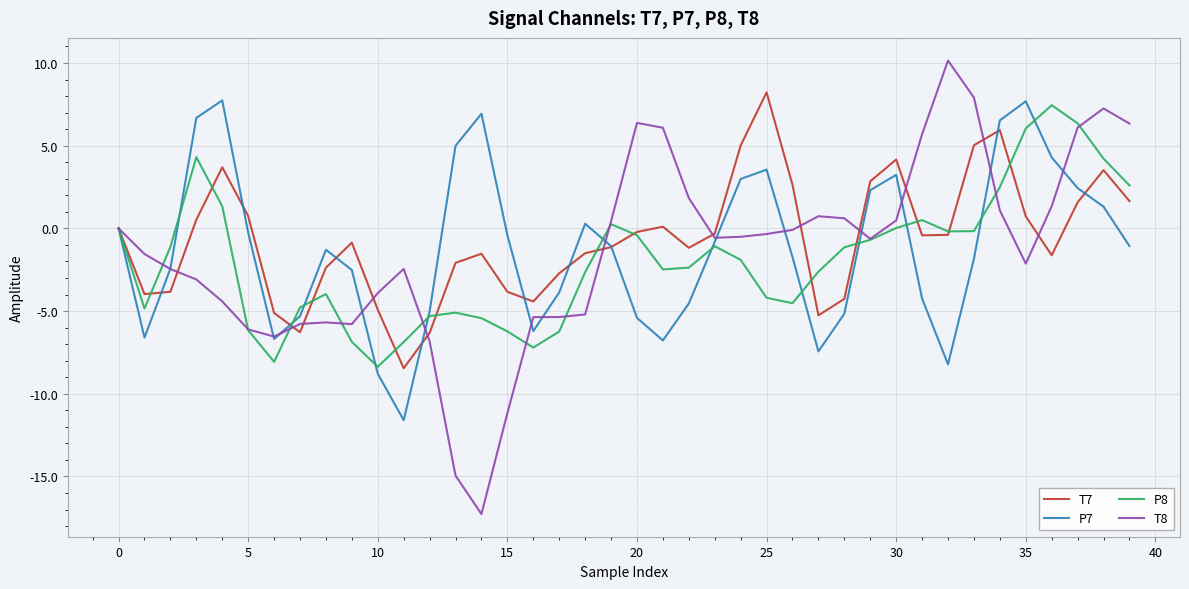

Rank the series by their average value, from lowest to highest.

P8, T8, P7, T7